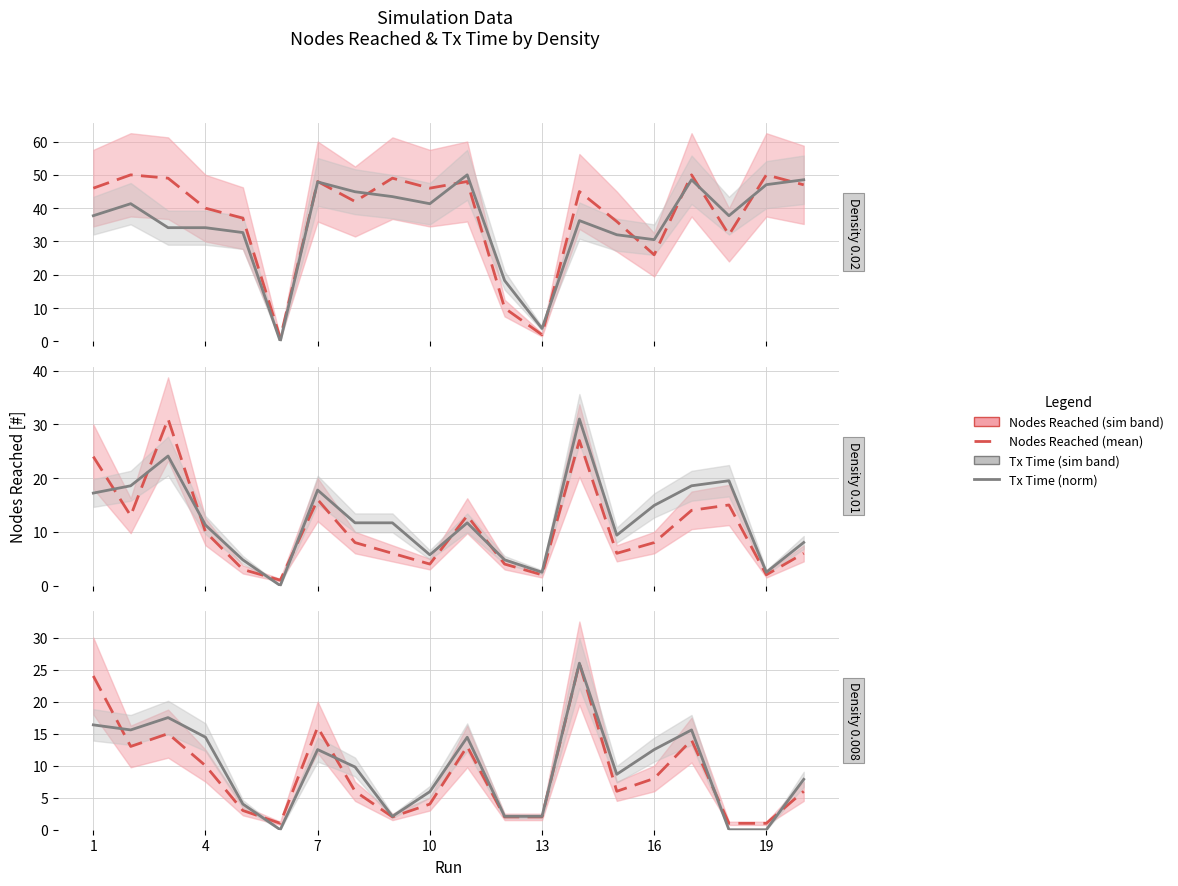

At how many categories does at least one series exceed 1?

19